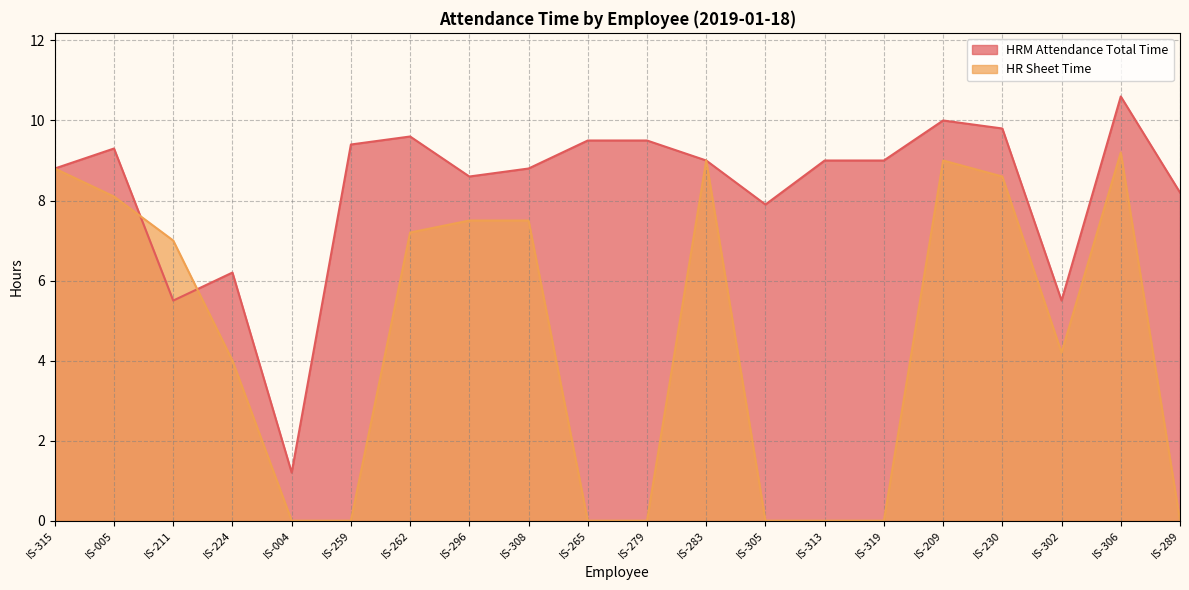

Reading left to right, transcribe all the data shown in this chart.

HRM Attendance Total Time: 8.8	9.3	5.5	6.2	1.2	9.4	9.6	8.6	8.8	9.5	9.5	9.0	7.9	9.0	9.0	10.0	9.8	5.5	10.6	8.2
HR Sheet Time: 8.8	8.1	7.0	4.0	0.0	0.0	7.2	7.5	7.5	0.0	0.0	9.0	0.0	0.0	0.0	9.0	8.6	4.2	9.2	0.0